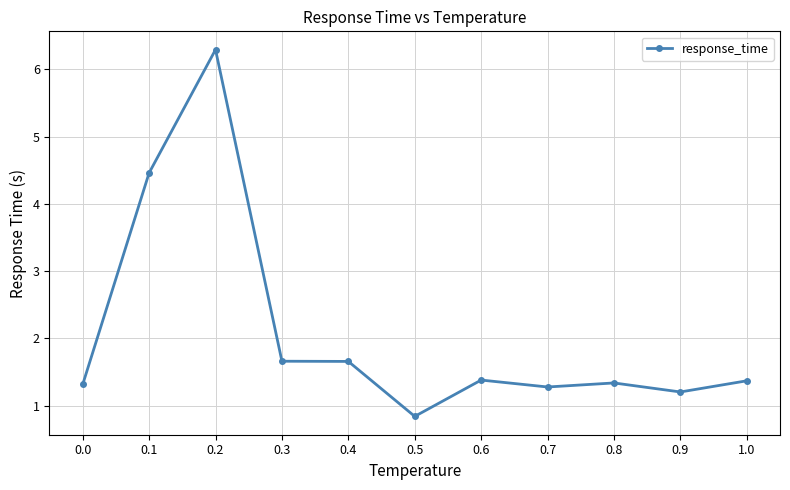

Which category has the lowest value across all series?

0.5